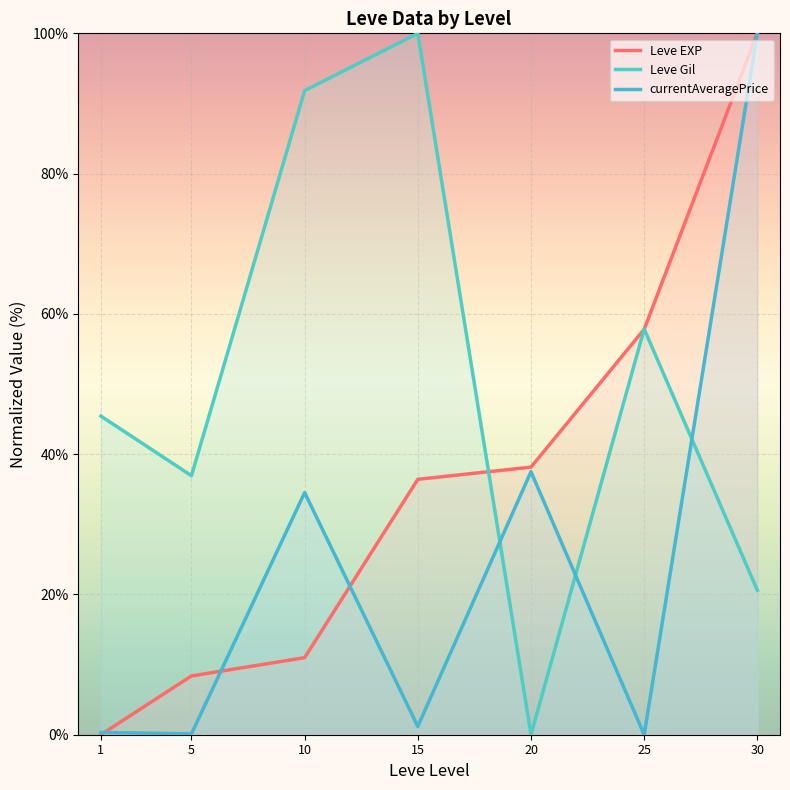

Rank the series by their average value, from lowest to highest.

currentAveragePrice, Leve EXP, Leve Gil